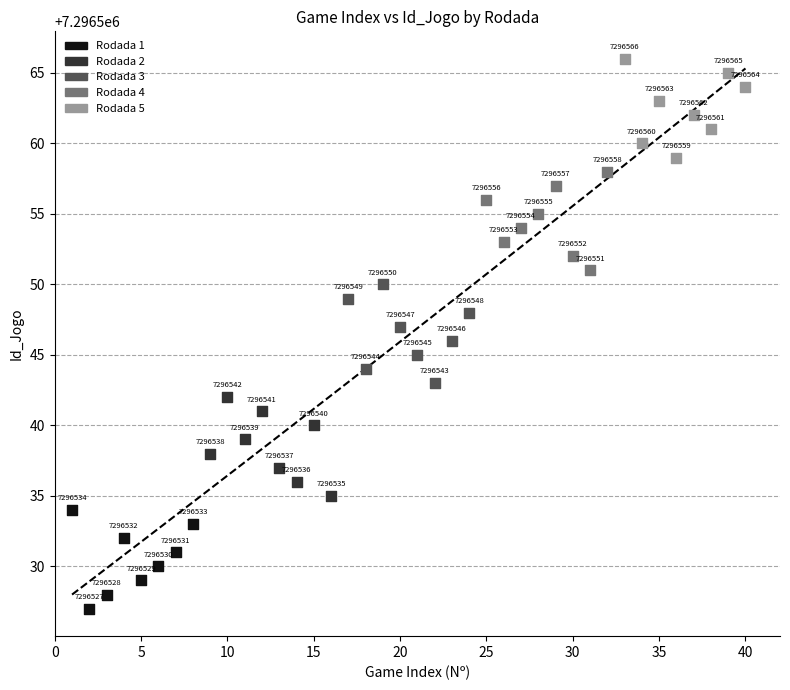

What are all the series names shown in the legend?

Rodada 1, Rodada 2, Rodada 3, Rodada 4, Rodada 5